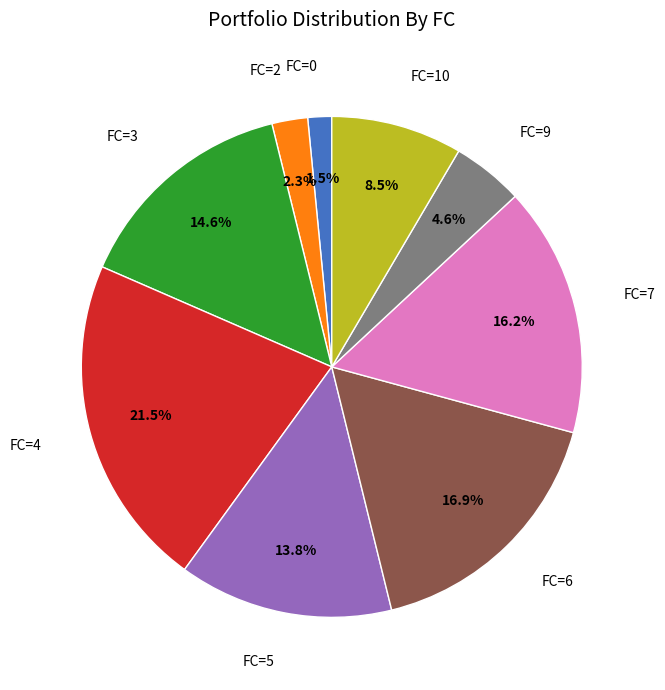

Does any single category account for the majority?

No